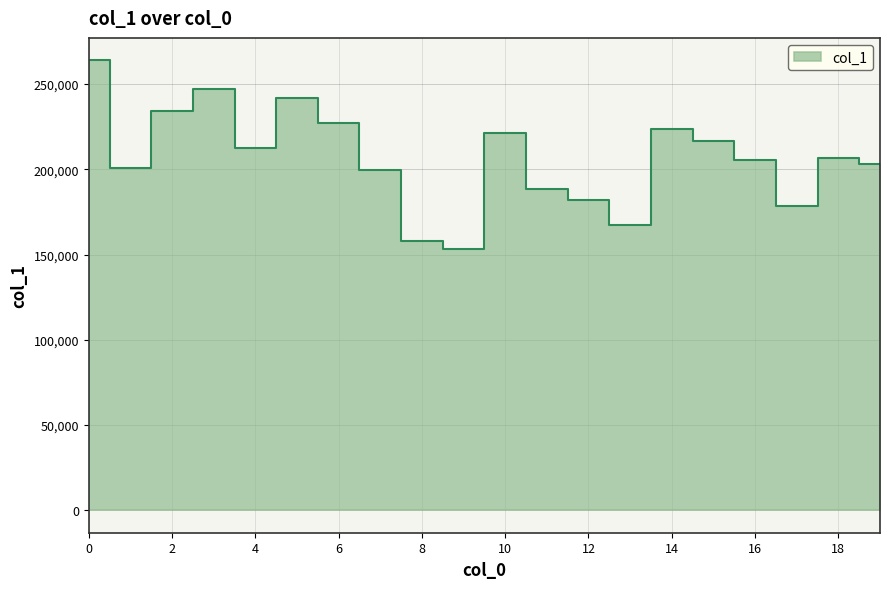

True or false: the data has more than 0 interior local peaks.

True